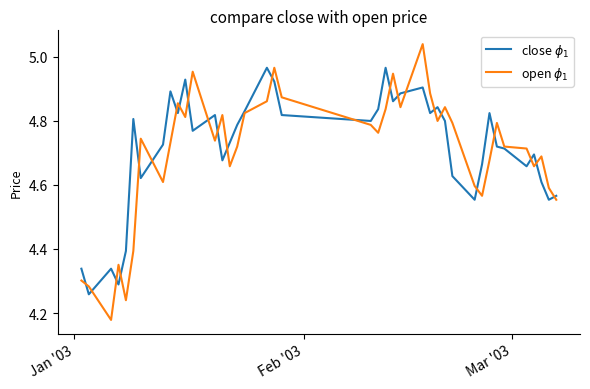

What are all the series names shown in the legend?

close $\phi_1$, open $\phi_1$